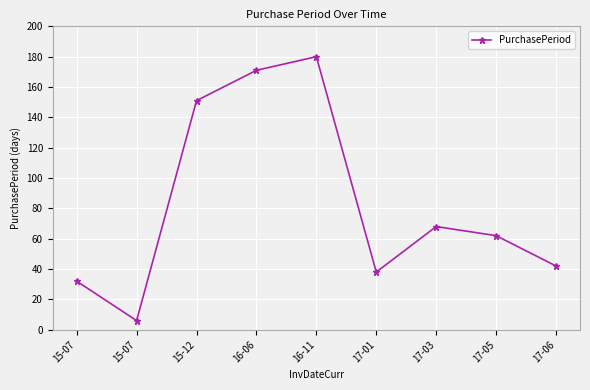

Between 16-11 and 17-03, which is larger?

16-11